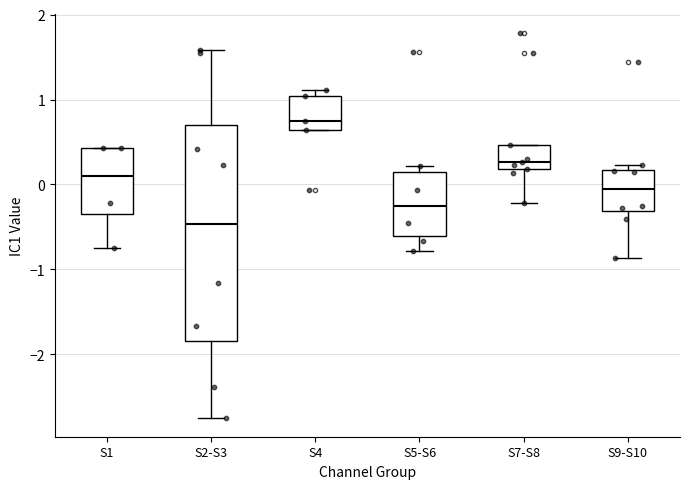

Reading left to right, transcribe this box plot: for each box, give where its median line is, the range the box spans, and where its two whiskers end, as read against the y-axis. The values are not printed on the chart, so give them approximately, as read against the axis.

S1: median 0.1, box -0.4 to 0.4, whiskers -0.7 to 0.4
S2-S3: median -0.5, box -1.8 to 0.7, whiskers -2.7 to 1.6
S4: median 0.7, box 0.6 to 1.0, whiskers 0.6 to 1.1
S5-S6: median -0.3, box -0.6 to 0.2, whiskers -0.8 to 0.2 (just above the box's upper edge)
S7-S8: median 0.3, box 0.2 to 0.5, whiskers -0.2 to 0.5
S9-S10: median -0.1, box -0.3 to 0.2, whiskers -0.9 to 0.2 (just above the box's upper edge)